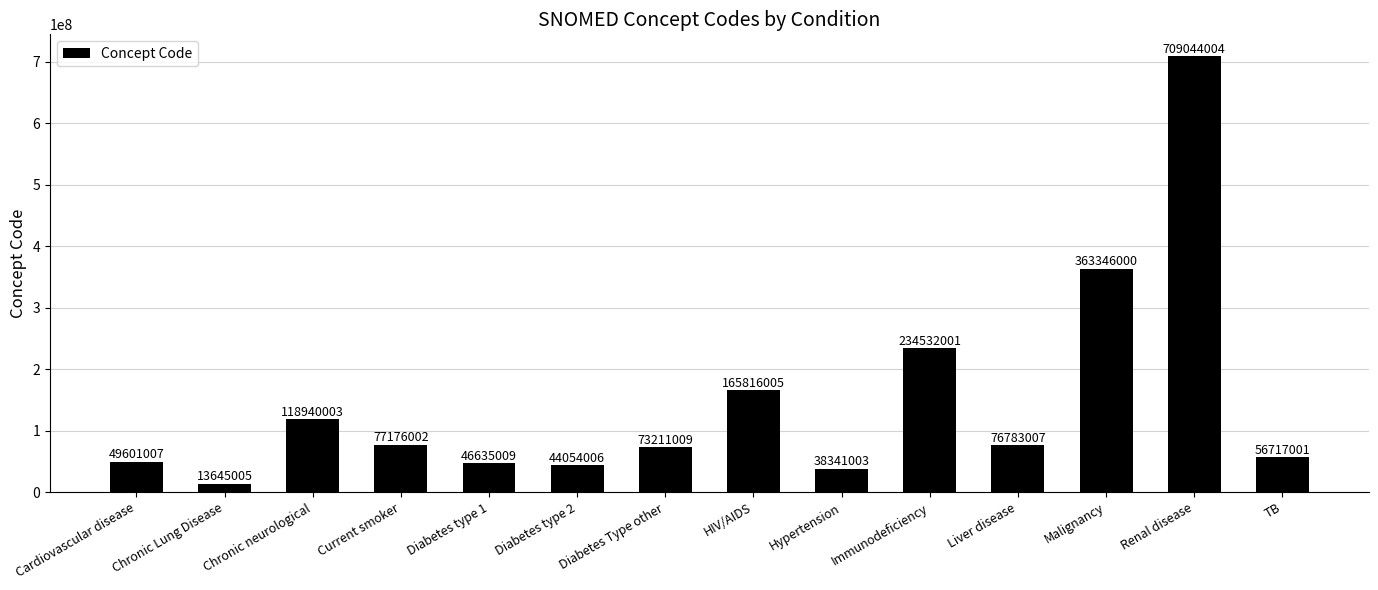

Is it true that the value at Immunodeficiency is 81467364?

False